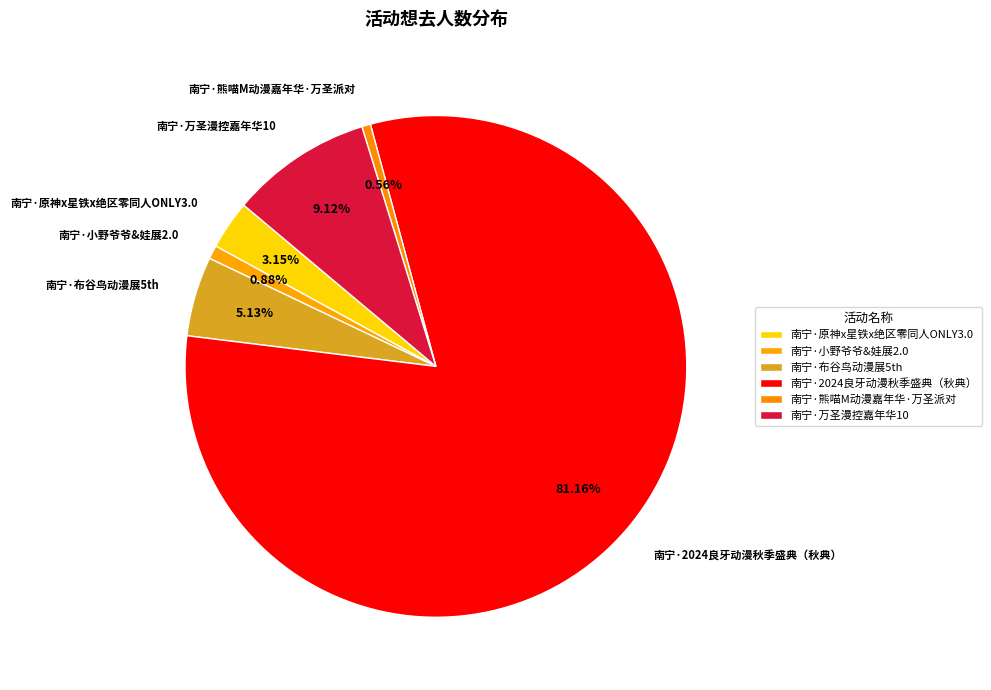

What percentage is the 南宁·布谷鸟动漫展5th slice, to the nearest percent?

5%